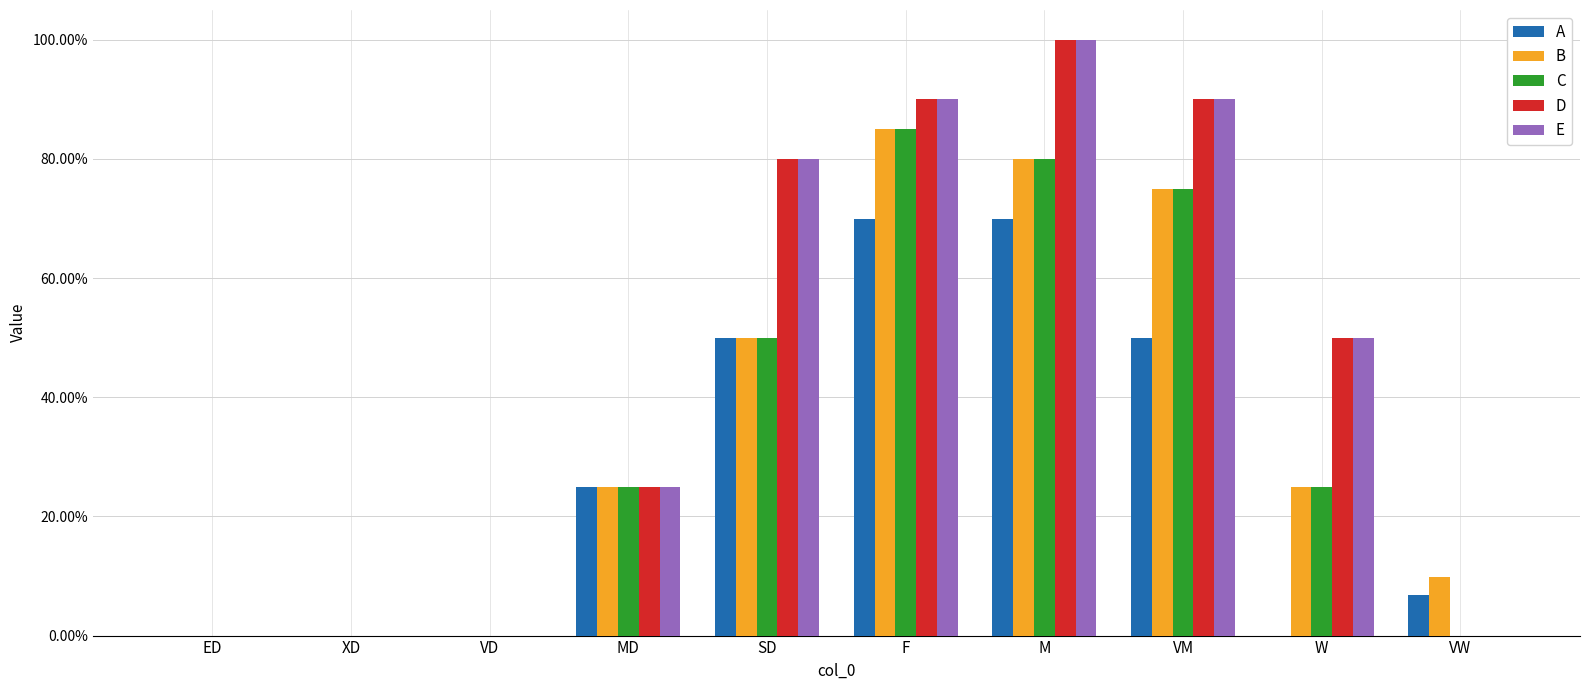

True or false: B has a value of 0.1 at VW.

True